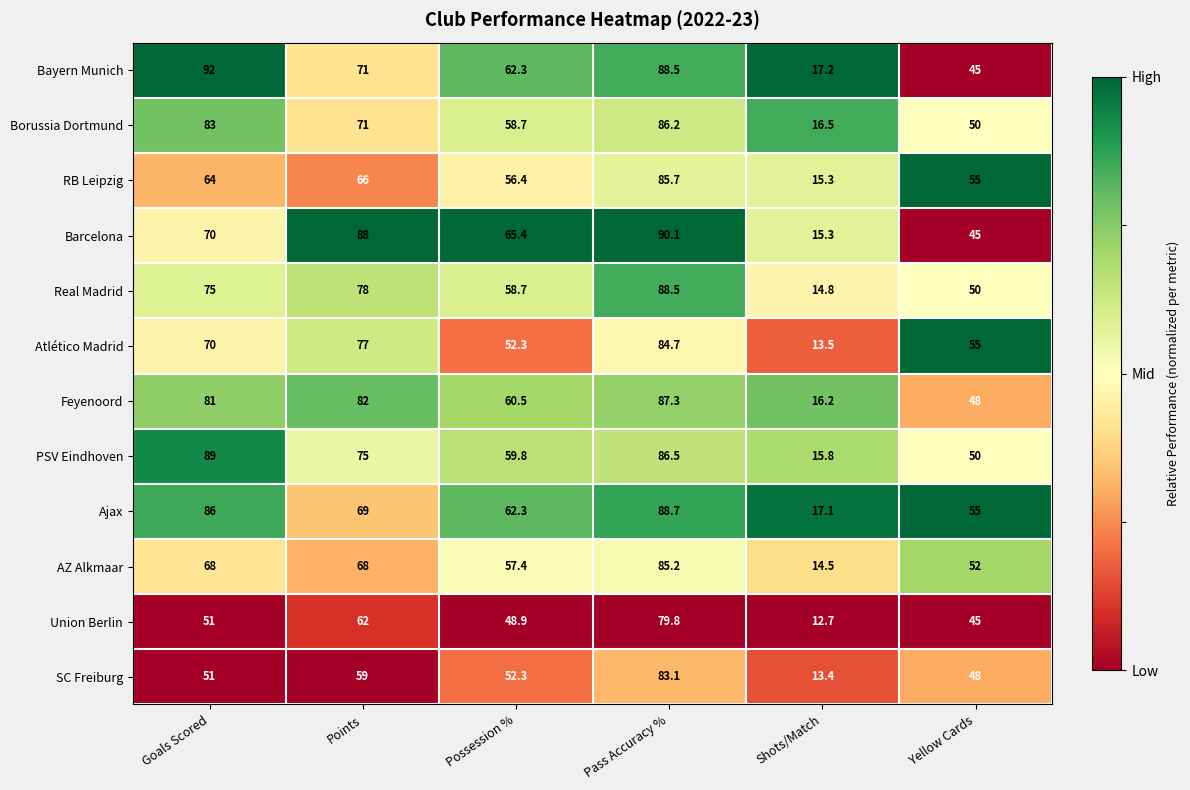

What is the spread (max minus min) of values at Possession %?

16.5